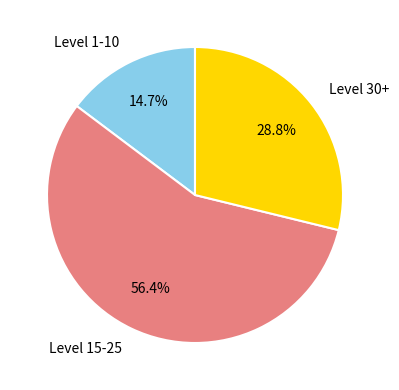

What is the smallest slice in the pie chart?

Level 1-10